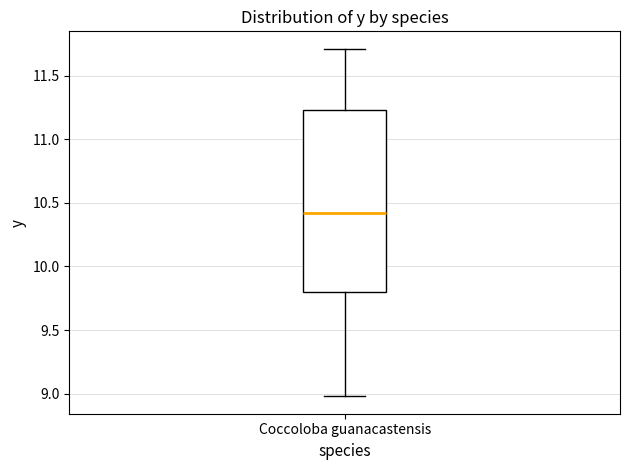

Transcribe this box plot: give where the median line is, the range the box spans, and where the two whiskers end, as read against the y-axis. The values are not printed on the chart, so give them approximately, as read against the axis.

median 10.40, box 9.80 to 11.25, whiskers 9.00 to 11.70